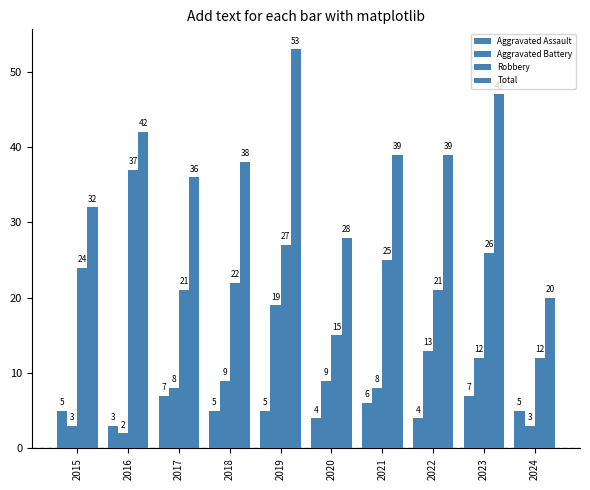

True or false: Aggravated Battery has a value of 6 at 2020.

False